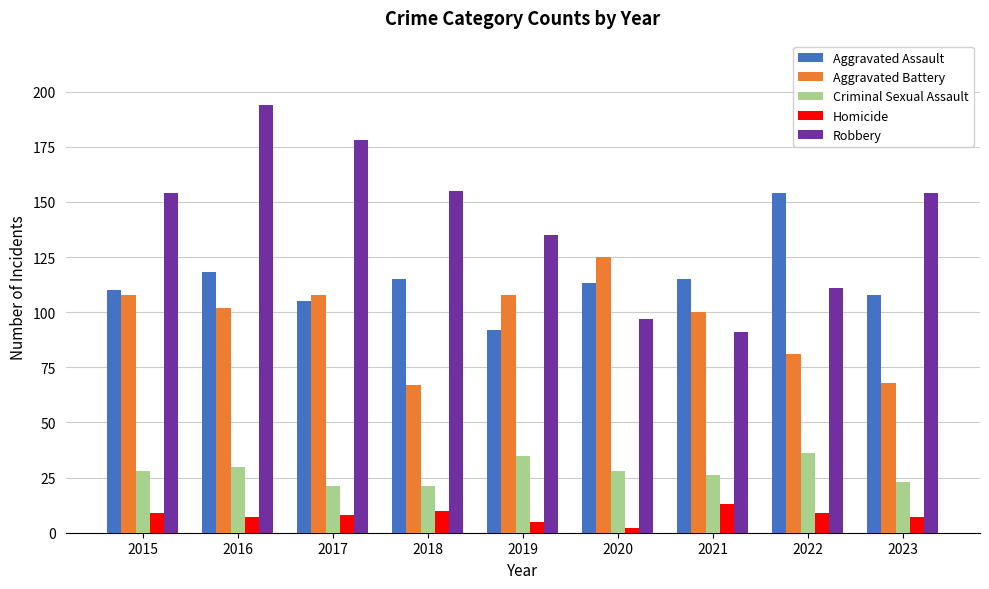

What is the sum of all Robbery values?

1269